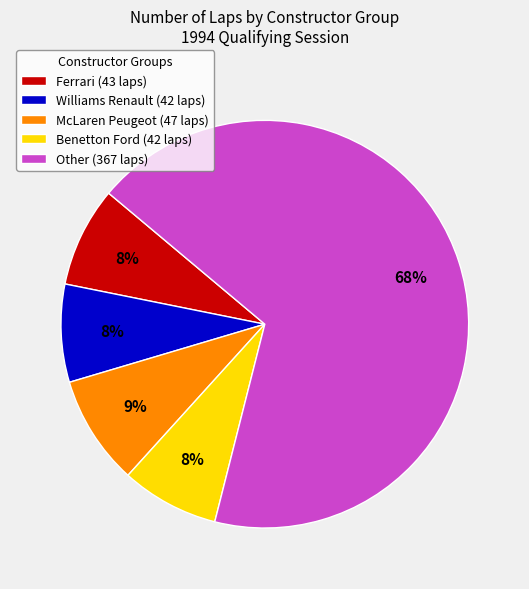

The Ferrari slice represents 20% of the pie. True or false?

False